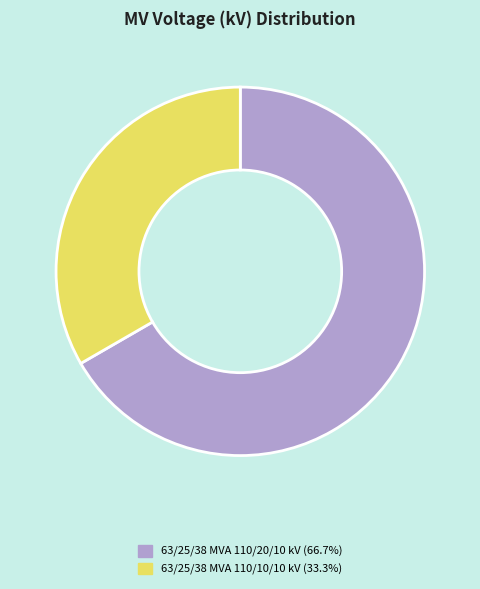

Count the number of slices in the pie.

2